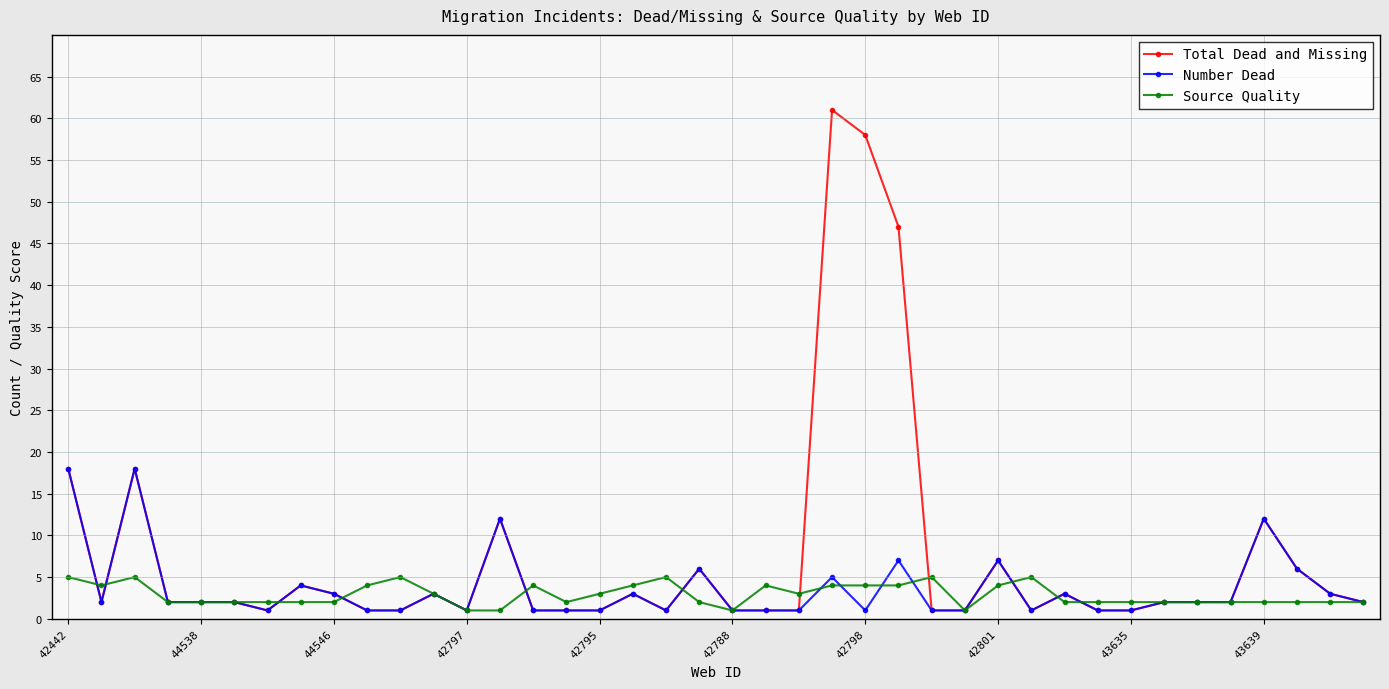

What is the value of the Number Dead point at the 36th from the left?

2